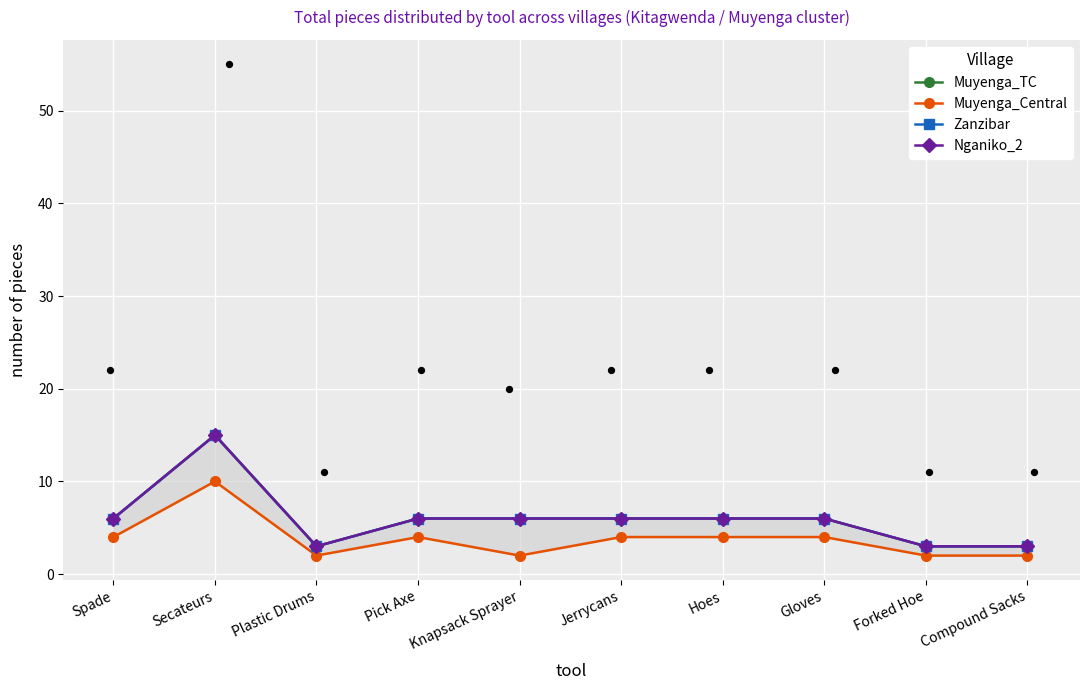

At which category is the sum across all series the highest?

Secateurs